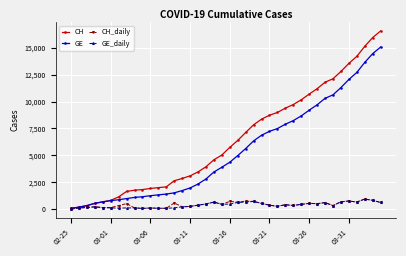

How many categories are shown in the chart?

40